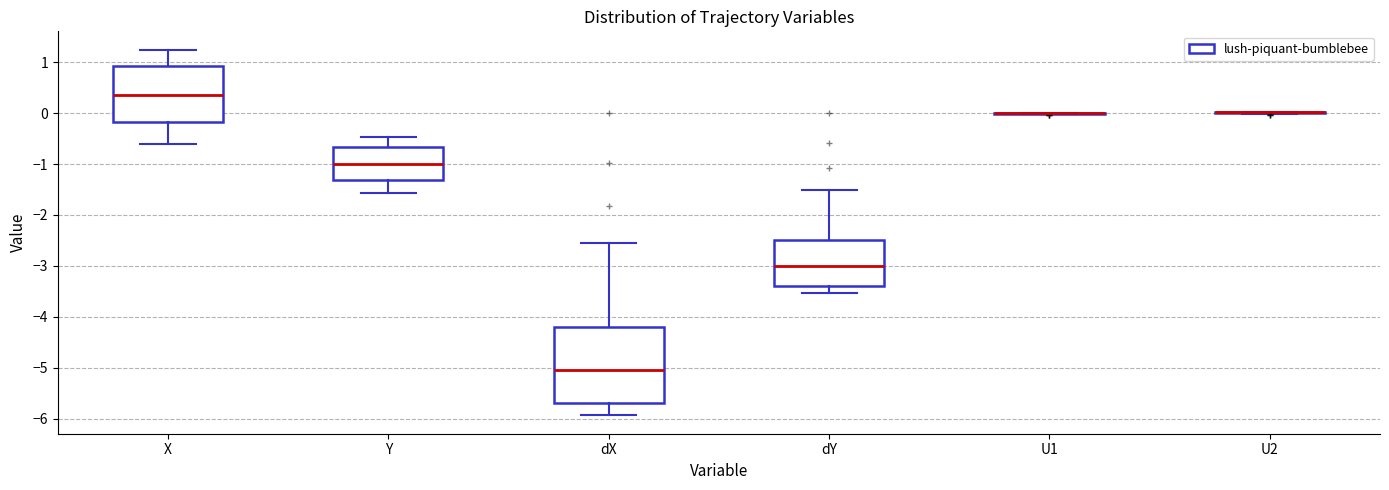

Reading left to right, read every box against the y-axis: the position of its median line, the range the box covers, and the ends of its whiskers. The values are not printed on the chart, so give them approximately, as read against the axis.

X: median 0.4, box -0.2 to 0.9, whiskers -0.6 to 1.2
Y: median -1.0, box -1.3 to -0.7, whiskers -1.6 to -0.5
dX: median -5.1, box -5.7 to -4.2, whiskers -5.9 to -2.6
dY: median -3.0, box -3.4 to -2.5, whiskers -3.5 to -1.5
U1: box collapsed to a line at 0.0, whiskers 0.0 to 0.0
U2: box collapsed to a line at 0.0, whiskers 0.0 to 0.0